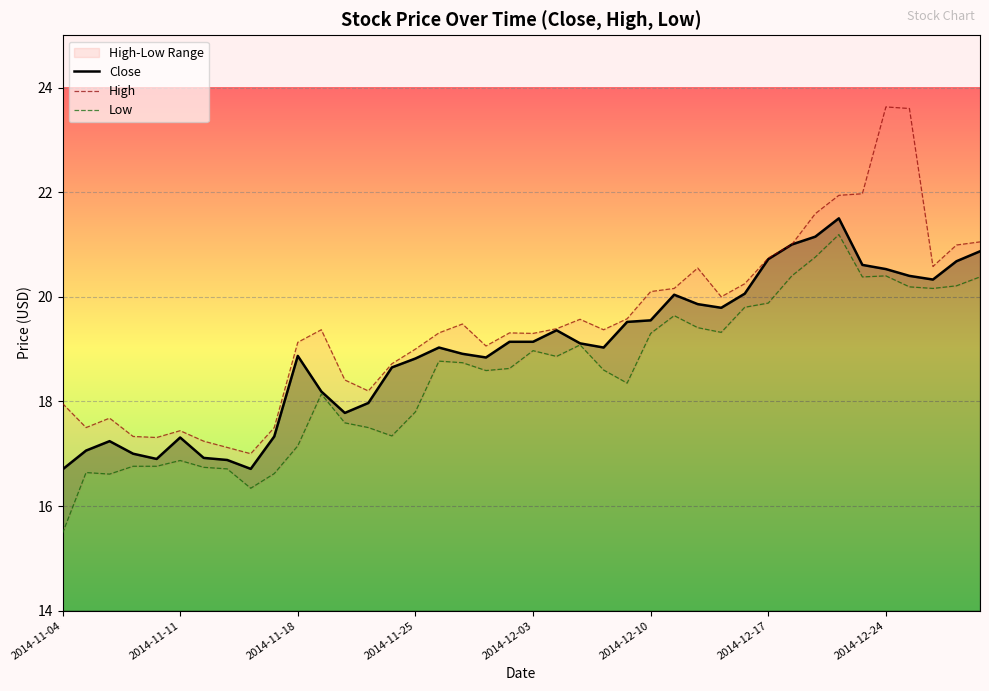

True or false: Low and High intersect in this chart.

False